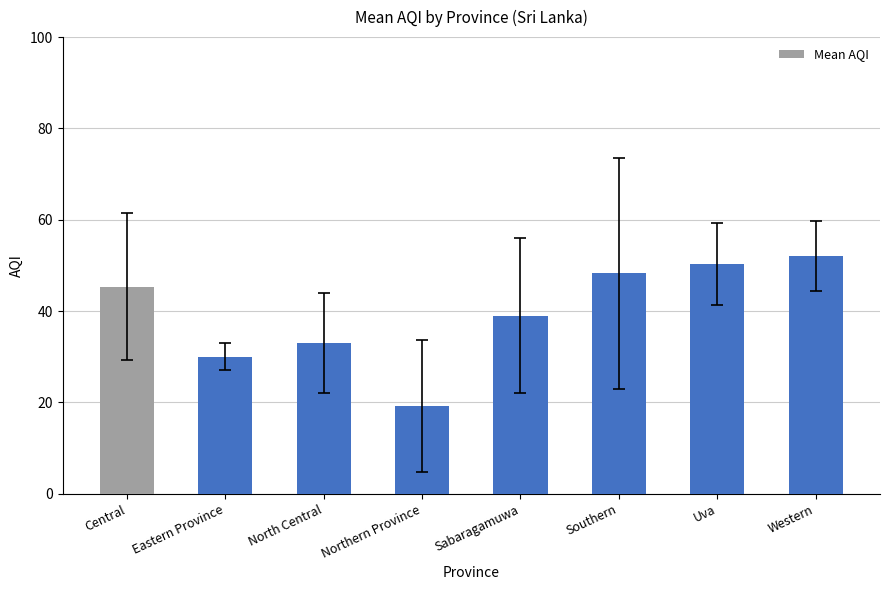

Are the bars horizontal?

No